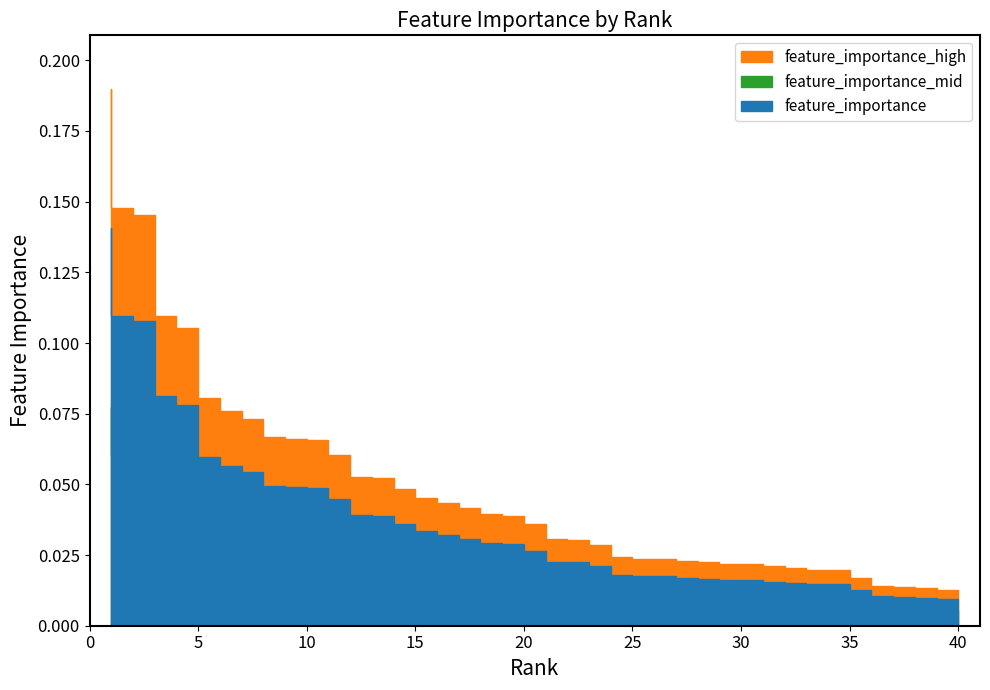

Reading left to right, what are all the values shown in this chart?

1=0.1	2=0.1	3=0.1	4=0.1	5=0.1	6=0.1	7=0.1	8=0.1	9=0.0	10=0.0	11=0.0	12=0.0	13=0.0	14=0.0	15=0.0	16=0.0	17=0.0	18=0.0	19=0.0	20=0.0	21=0.0	22=0.0	23=0.0	24=0.0	25=0.0	26=0.0	27=0.0	28=0.0	29=0.0	30=0.0	31=0.0	32=0.0	33=0.0	34=0.0	35=0.0	36=0.0	37=0.0	38=0.0	39=0.0	40=0.0